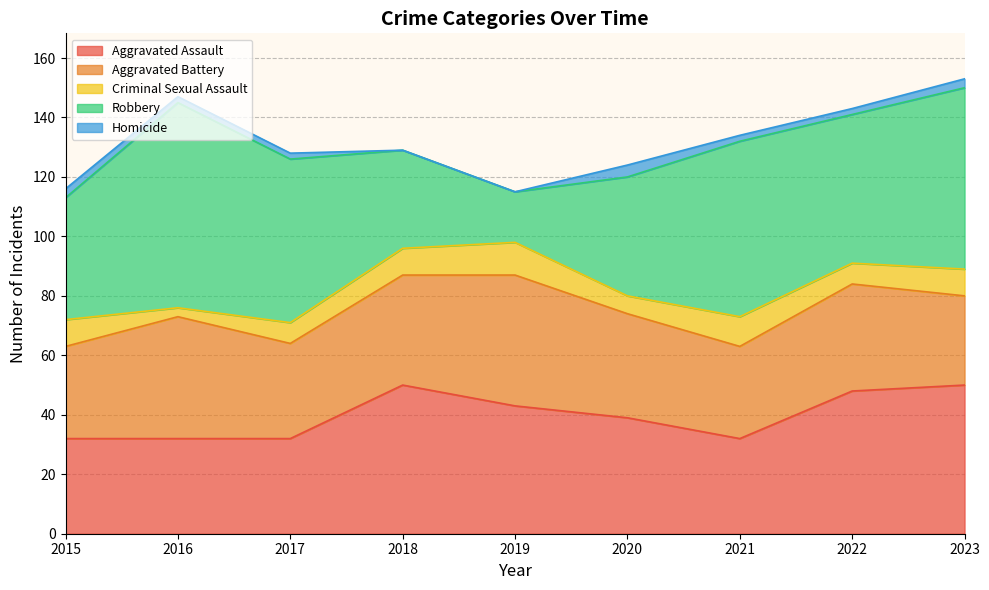

The Aggravated Battery series shows 6 at 2023. True or false?

False